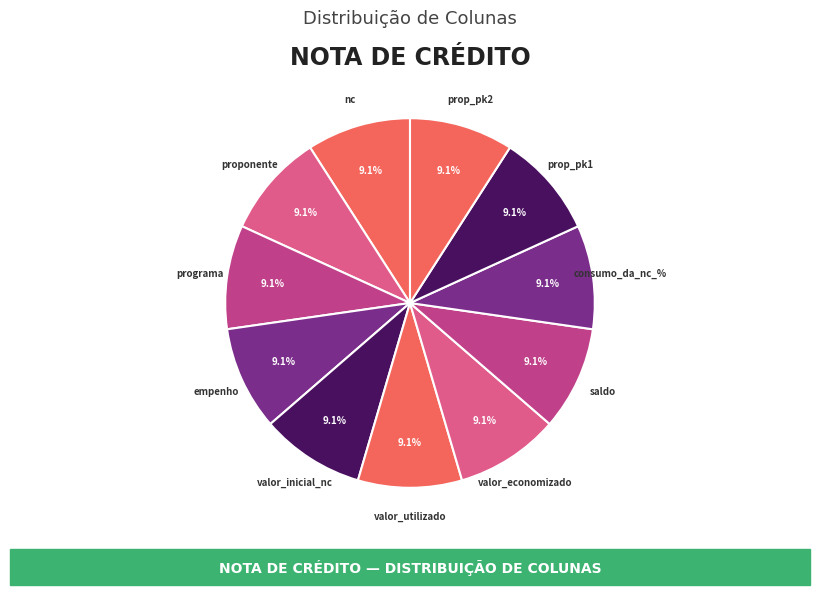

How much of the chart is everything except prop_pk2?

90.9%